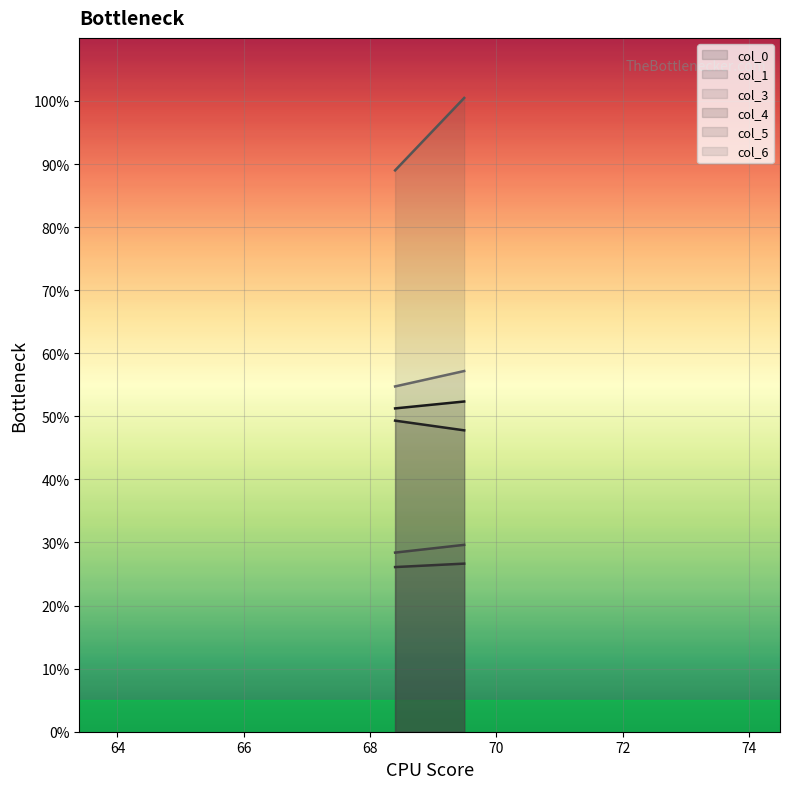

What are all the series names shown in the legend?

col_0, col_1, col_3, col_4, col_5, col_6